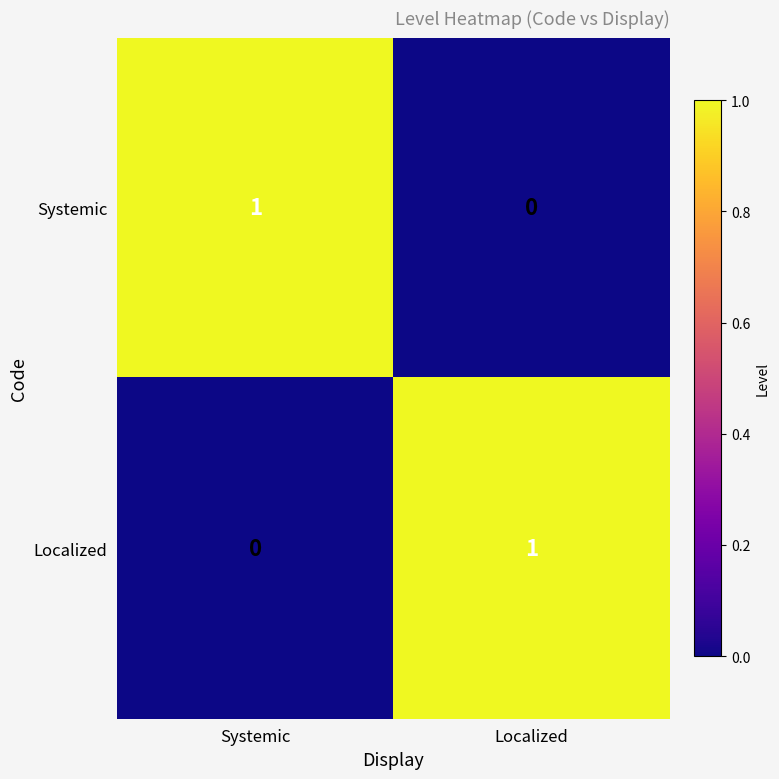

Which category has the highest value in the Systemic series?

Systemic